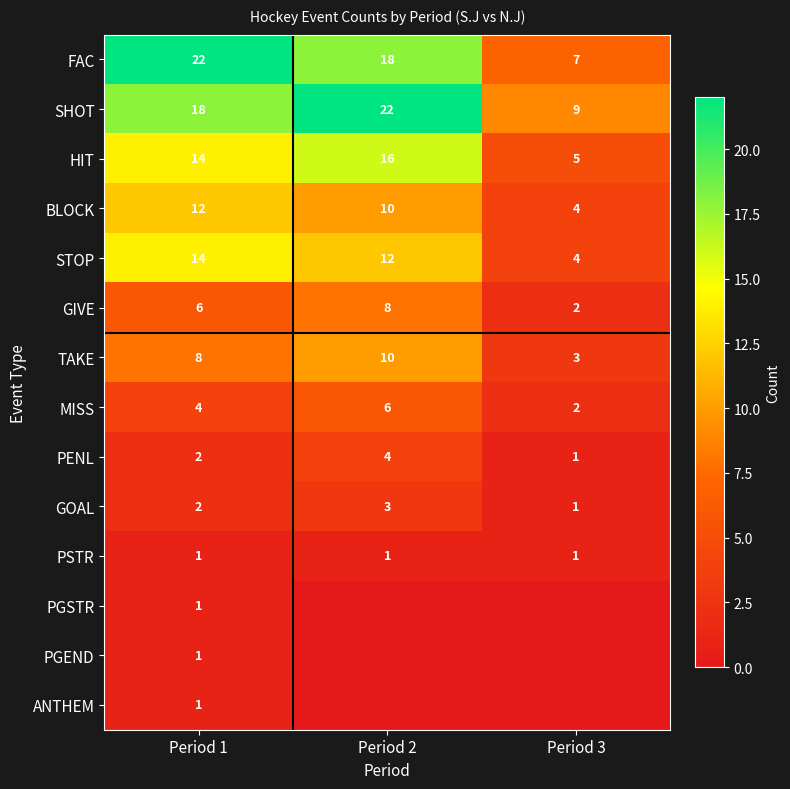

The MISS series shows 6 at Period 2. True or false?

True